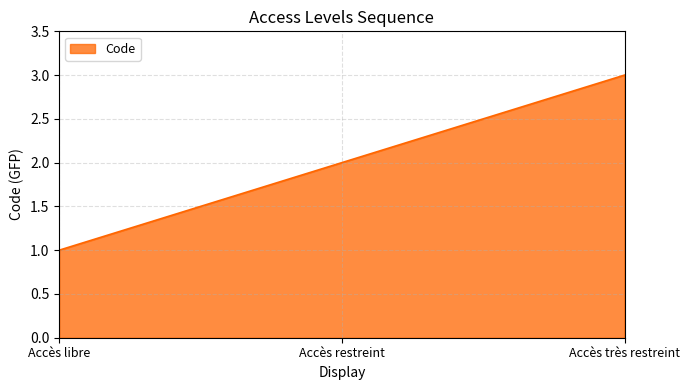

Reading left to right, list all the values displayed in this chart.

Accès libre=1	Accès restreint=2	Accès très restreint=3